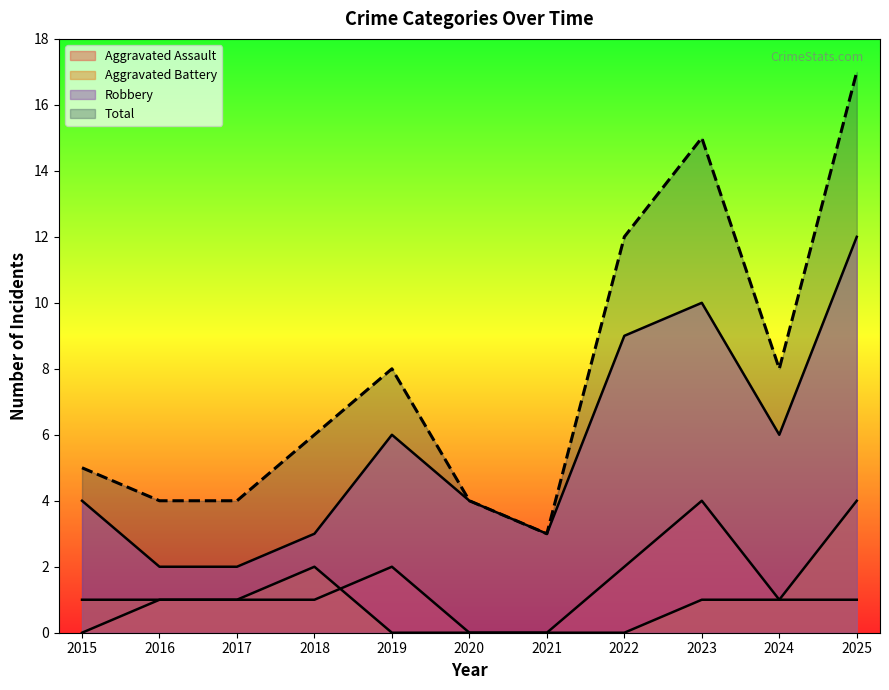

What are all the series names shown in the legend?

Aggravated Assault, Aggravated Battery, Robbery, Total